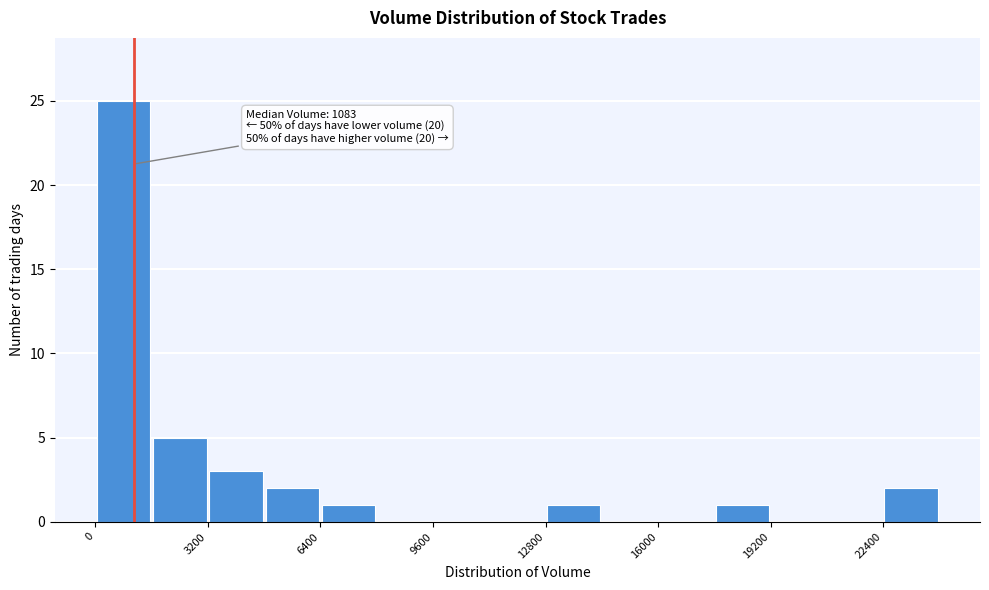

Around what value on the x-axis is the tallest bar? Give the approximate position of its centre, as read against the axis.

1000